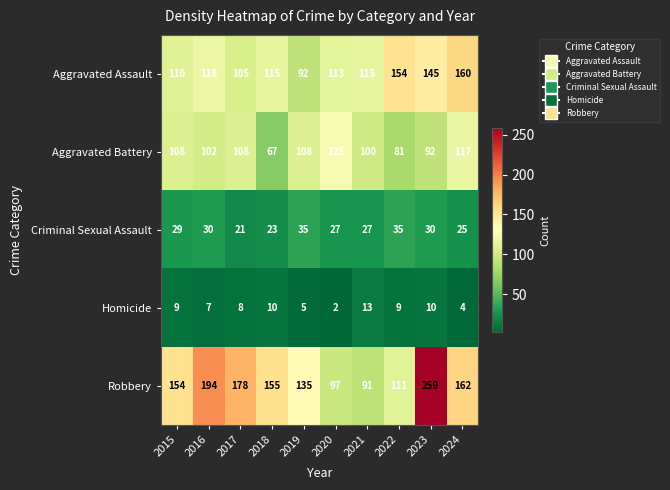

Rank the series by their maximum value, from highest to lowest.

Robbery, Aggravated Assault, Aggravated Battery, Criminal Sexual Assault, Homicide